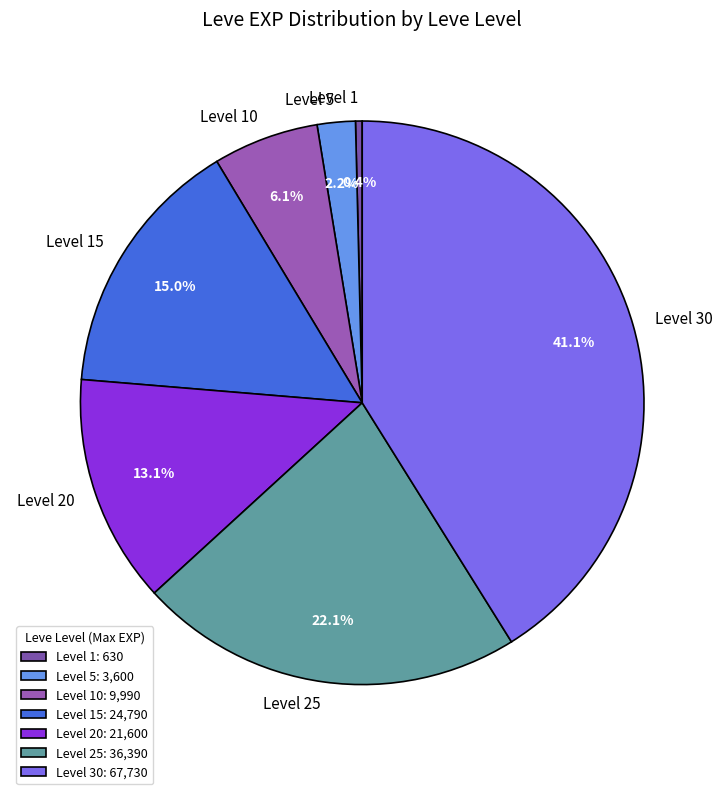

Combined, do Level 1 and Level 15 account for over 50%?

No